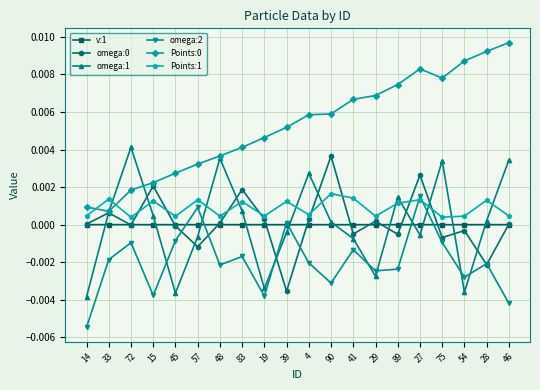

True or false: omega:0 has more than 2 points higher than both neighbors.

True